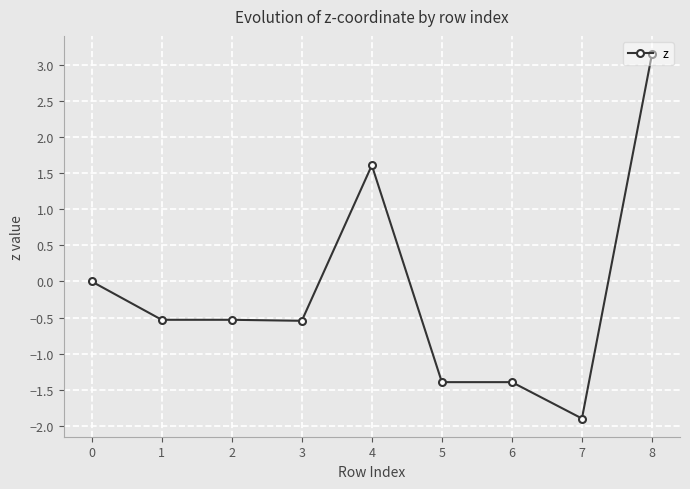

What is the sum of the values at 3 and 0?

-0.5